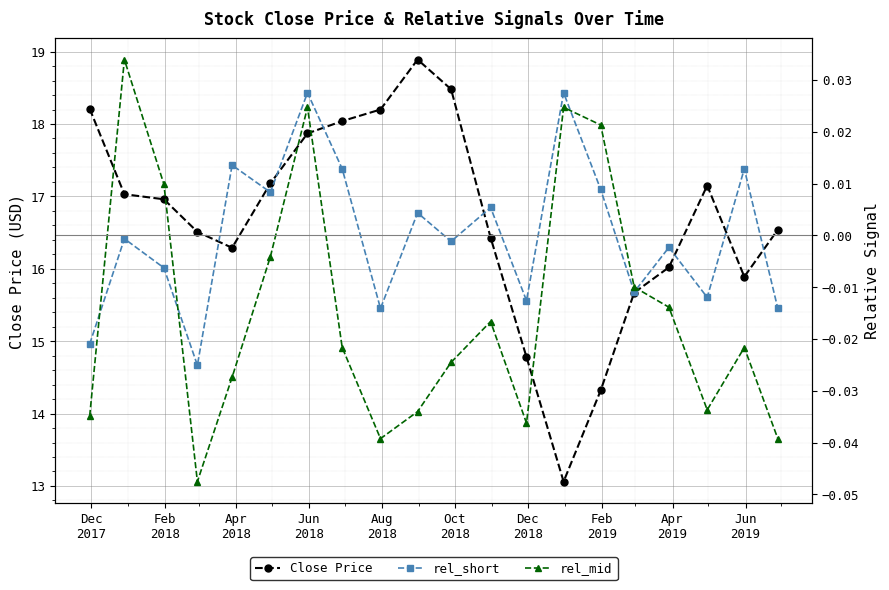

Reading left to right, list all the values displayed in this chart.

Close Price: 18.2	17.0	17.0	16.5	16.3	17.2	17.9	18.0	18.2	18.9	18.5	16.4	14.8	13.1	14.3	15.7	16.0	17.1	15.9	16.5
rel_short: -0.0	-0.0	-0.0	-0.0	0.0	0.0	0.0	0.0	-0.0	0.0	-0.0	0.0	-0.0	0.0	0.0	-0.0	-0.0	-0.0	0.0	-0.0
rel_mid: -0.0	0.0	0.0	-0.0	-0.0	-0.0	0.0	-0.0	-0.0	-0.0	-0.0	-0.0	-0.0	0.0	0.0	-0.0	-0.0	-0.0	-0.0	-0.0